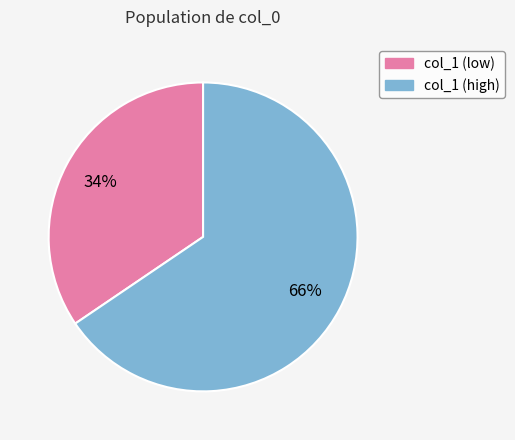

To the nearest percent, what is the average slice percentage?

50%